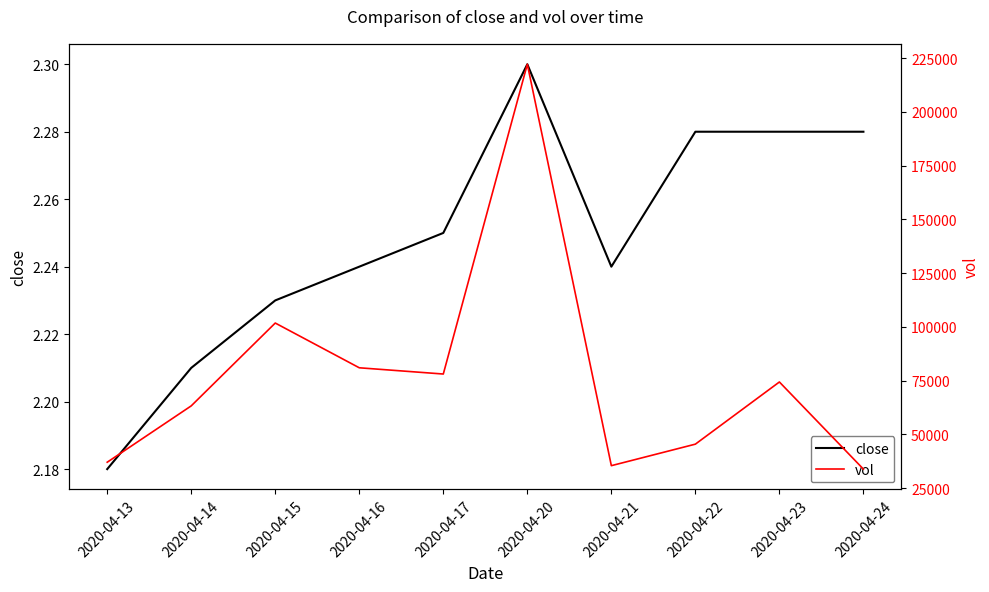

True or false: vol has more than 2 interior local peaks.

True